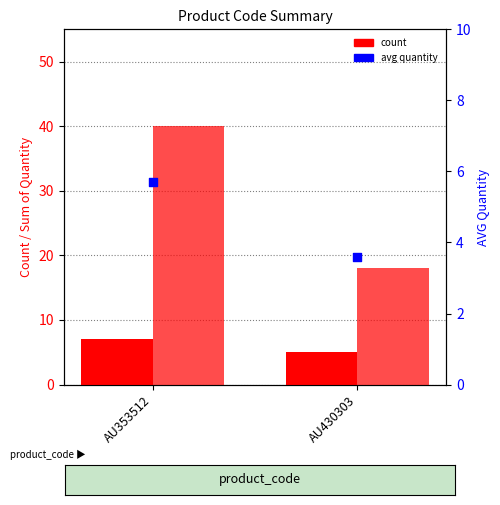

Is the value of Count of order_id at AU430303 greater than the value of AVG quantity at AU353512?

No